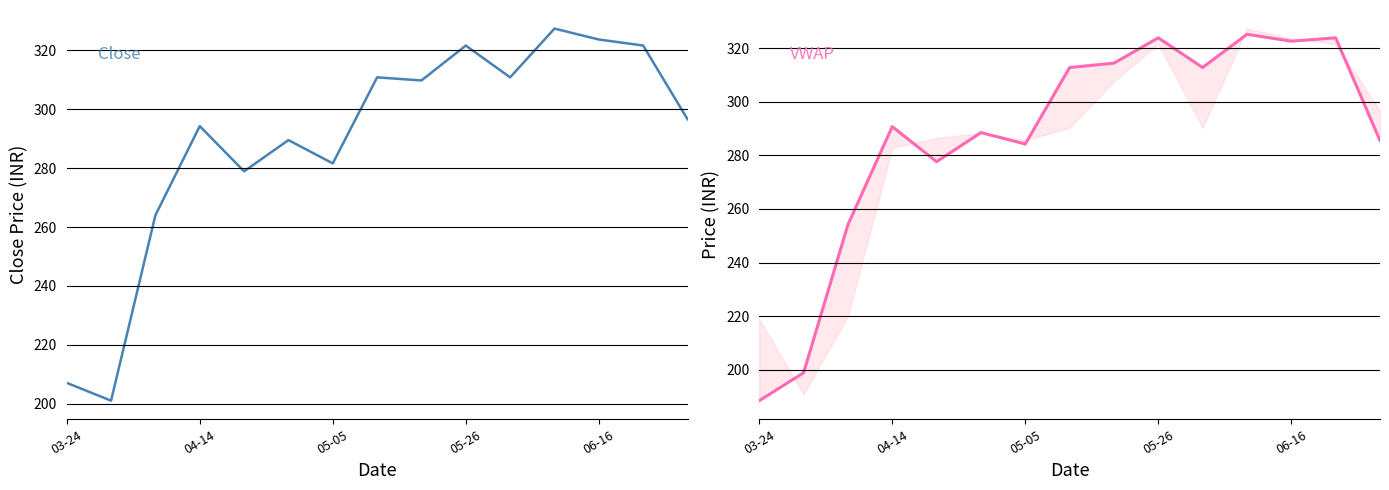

What position from the left is 05-05?

3